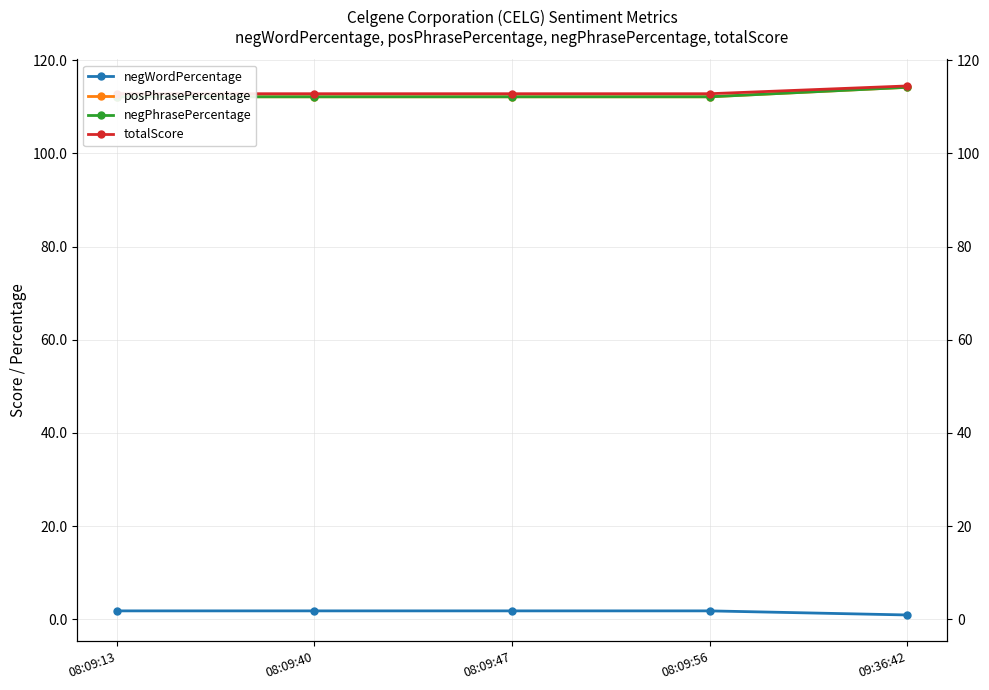

Read the negWordPercentage value at 08:09:40.

1.8